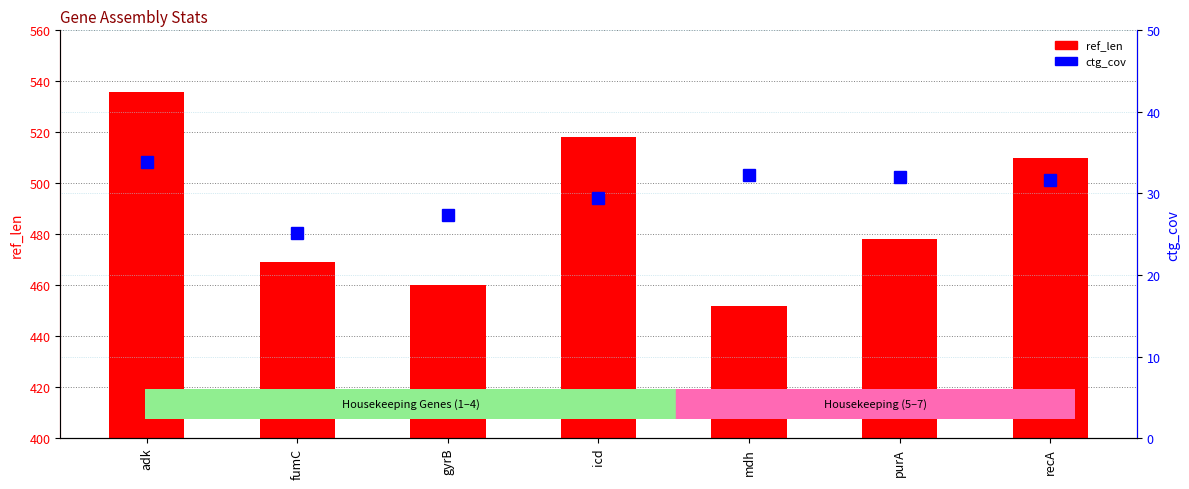

Reading right to left, transcribe all the data shown in this chart.

ref_len: recA=510.0	purA=478.0	mdh=452.0	icd=518.0	gyrB=460.0	fumC=469.0	adk=536.0
ctg_cov: recA=31.6	purA=32.0	mdh=32.3	icd=29.4	gyrB=27.4	fumC=25.1	adk=33.8